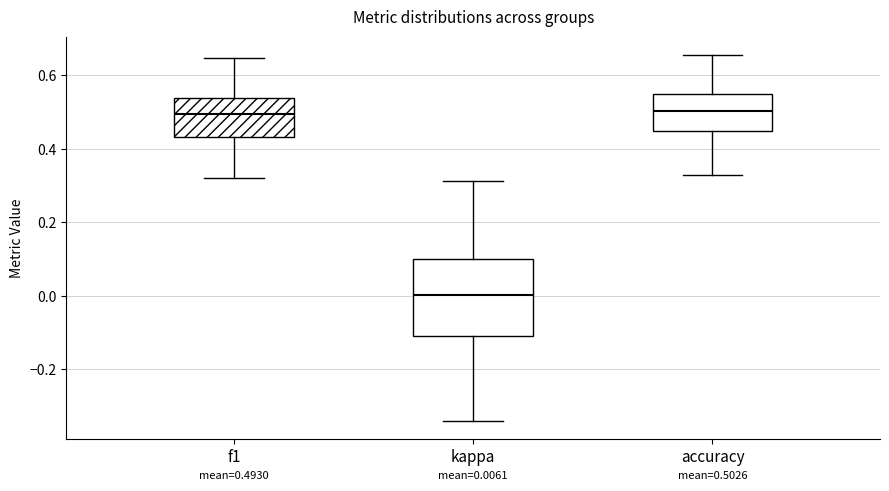

Which box is the tallest, from its lower edge to its upper edge?

kappa